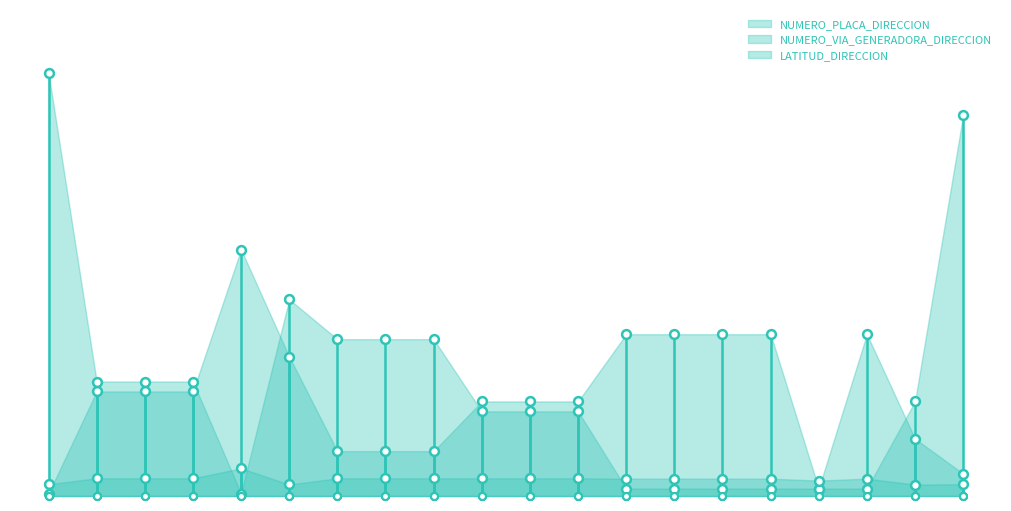

At how many categories does at least one series exceed 69?

4